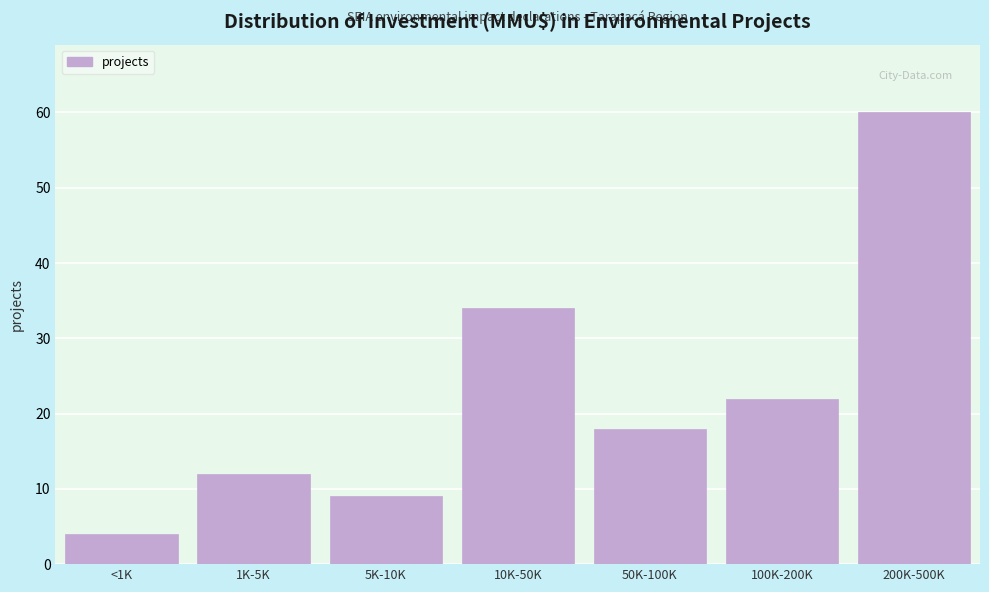

Reading right to left, transcribe all the data shown in this chart.

60	22	18	34	9	12	4